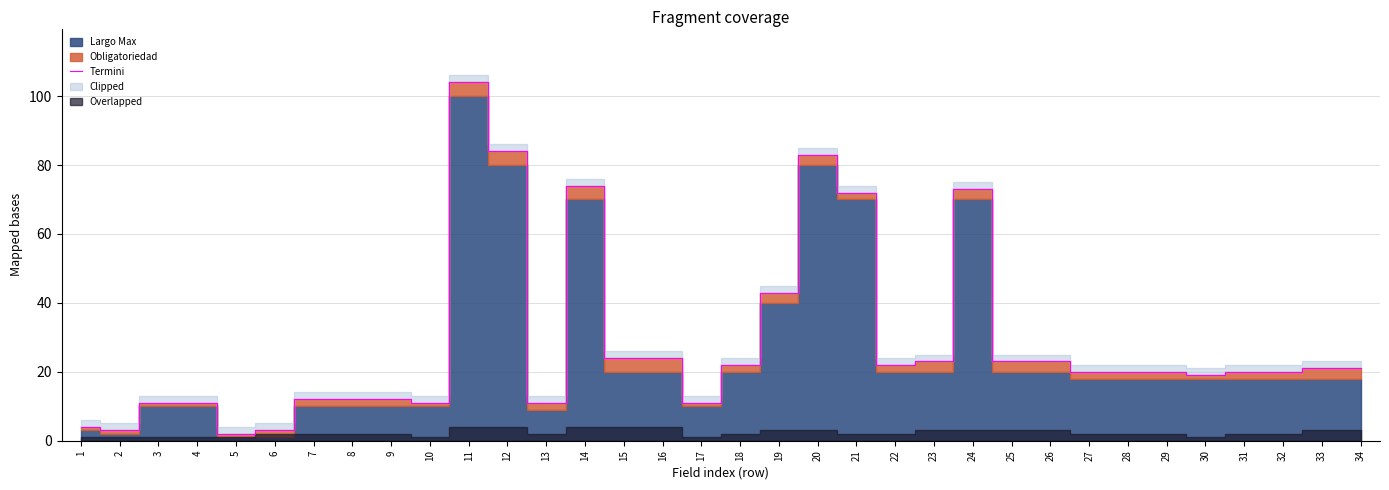

How many data points does each series have?

34